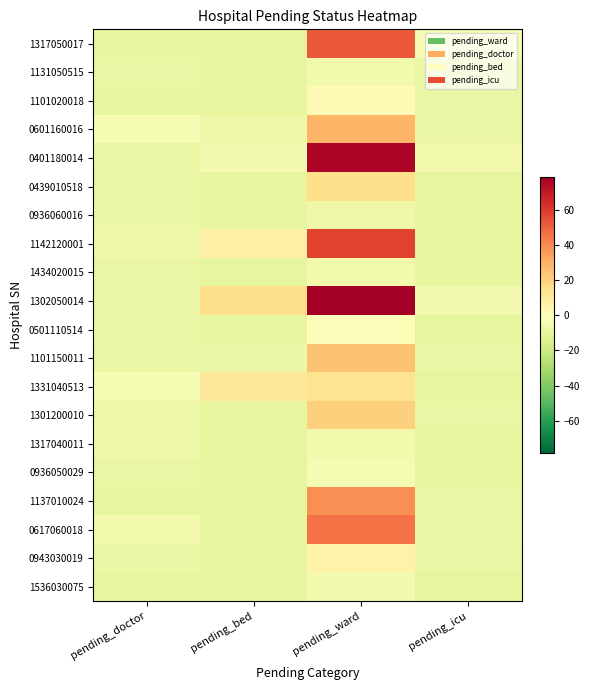

Which has a higher value, pending_icu or pending_doctor?

pending_icu